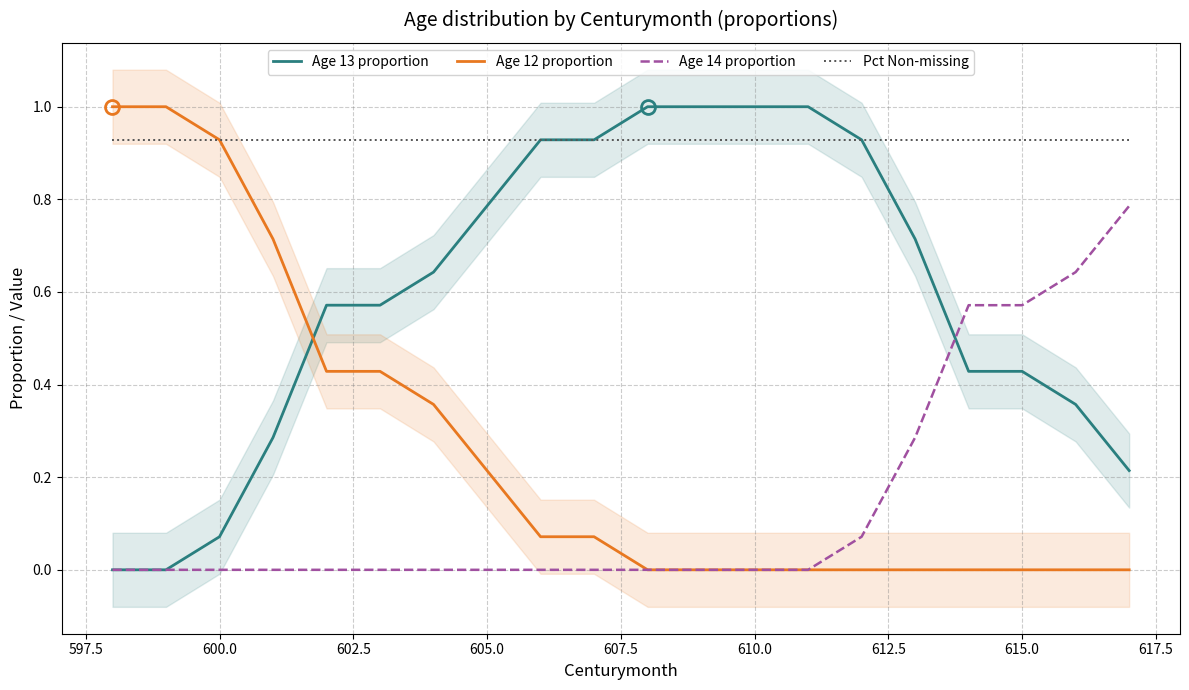

How many distinct data groups are displayed?

4